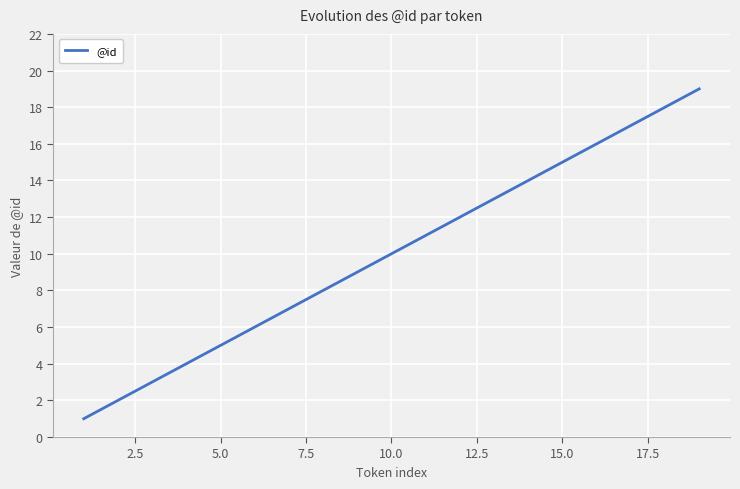

What is the greatest value displayed?

19